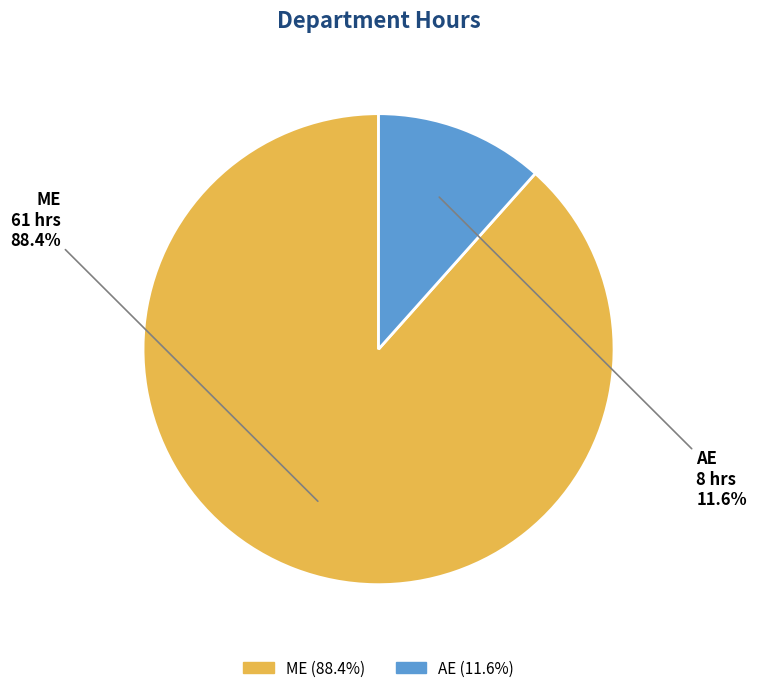

Count the number of slices in the pie.

2